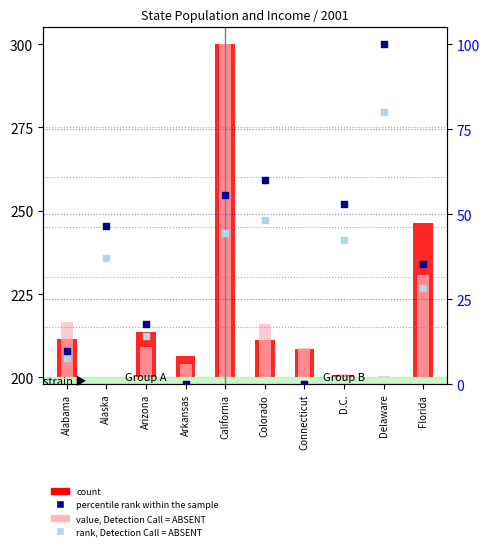

Which series has the widest spread of Y values?

percentile rank within the sample